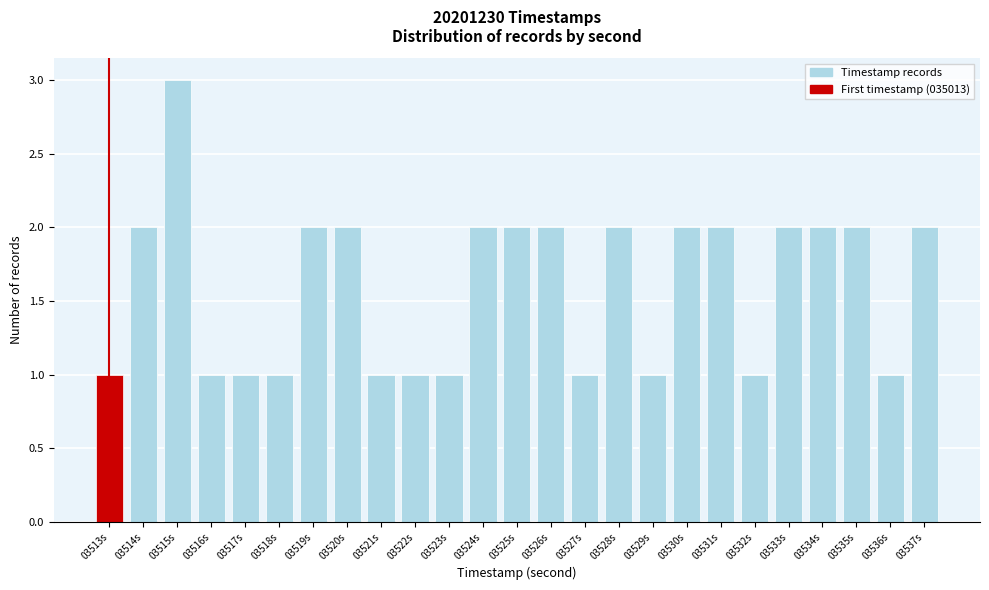

Reading right to left, what are all the values shown in this chart?

03537s=2	03536s=1	03535s=2	03534s=2	03533s=2	03532s=1	03531s=2	03530s=2	03529s=1	03528s=2	03527s=1	03526s=2	03525s=2	03524s=2	03523s=1	03522s=1	03521s=1	03520s=2	03519s=2	03518s=1	03517s=1	03516s=1	03515s=3	03514s=2	03513s=1